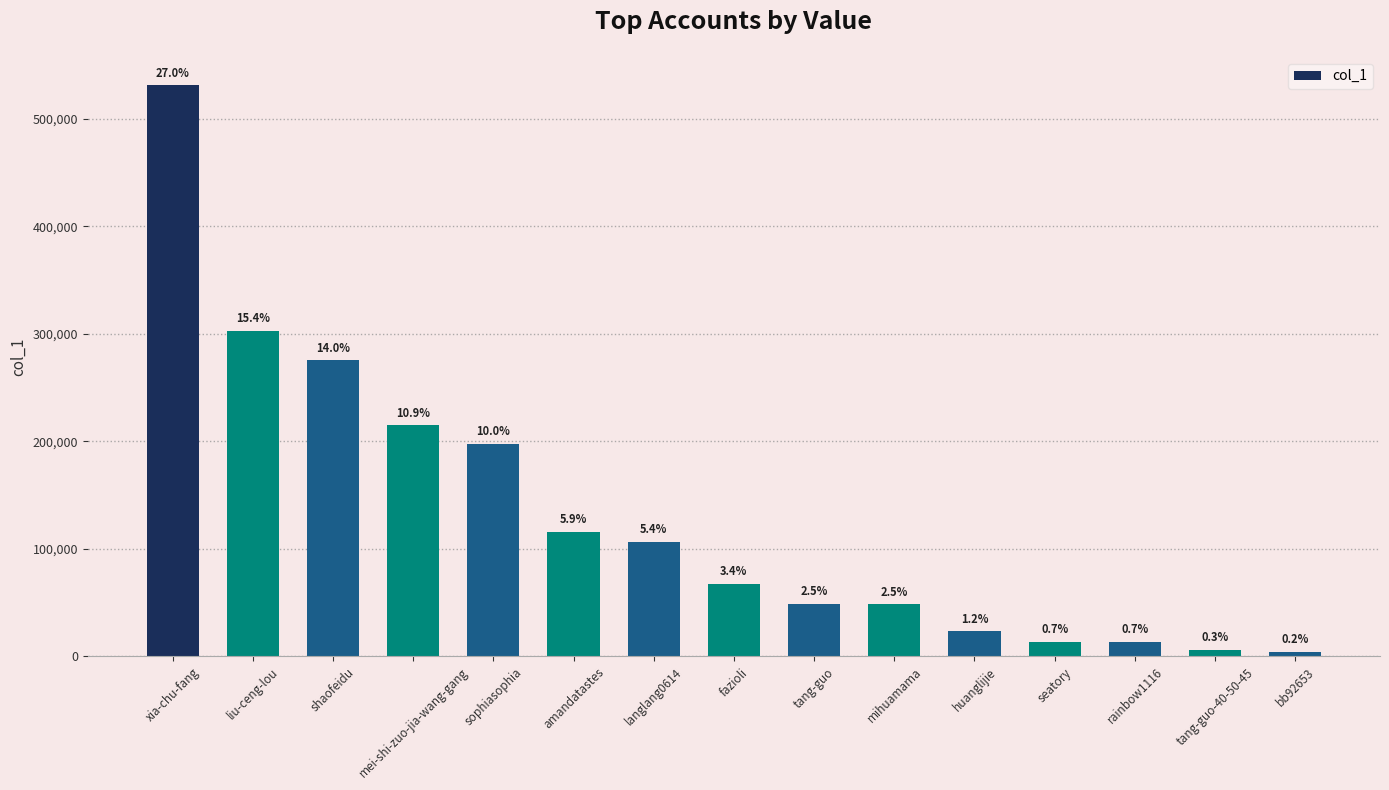

What is the change in value from sophiasophia to amandatastes?

-81789